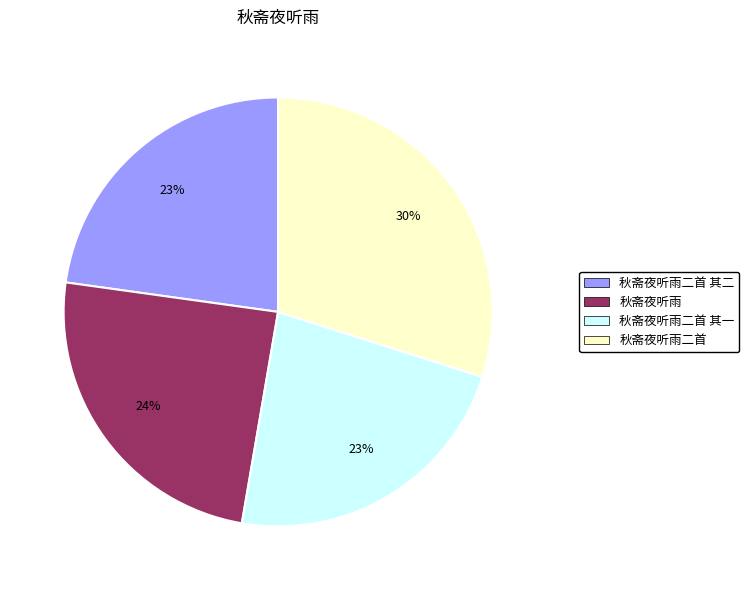

Does any single category account for the majority?

No